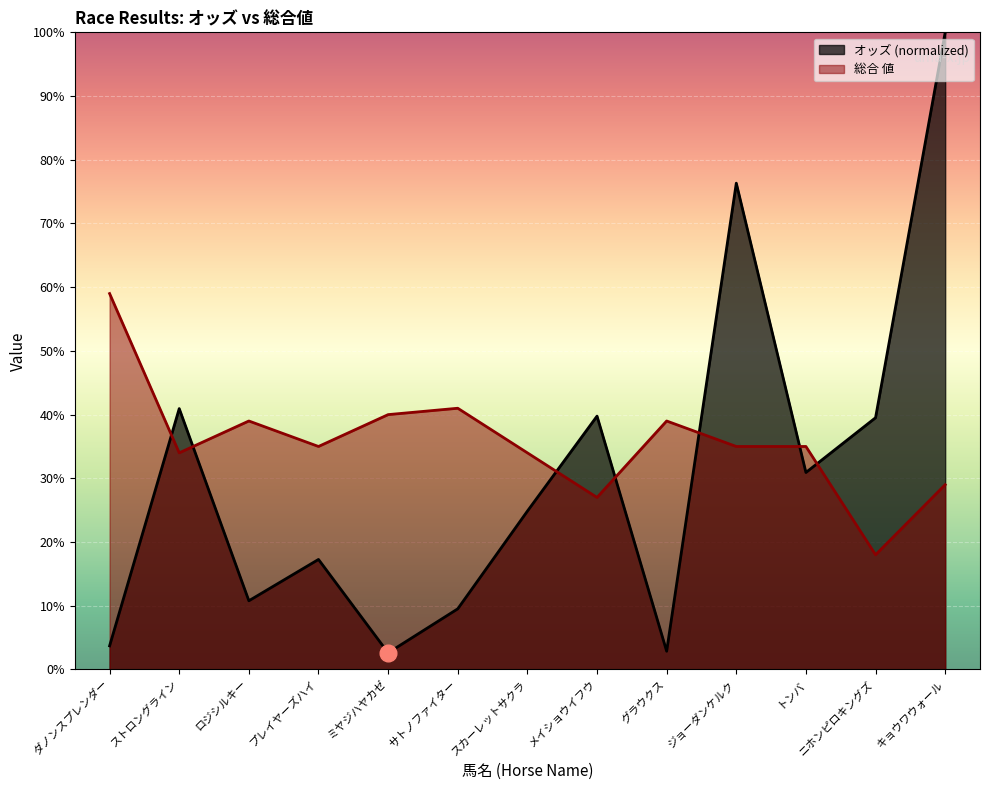

What are all the series names shown in the legend?

オッズ (normalized), 総合 値